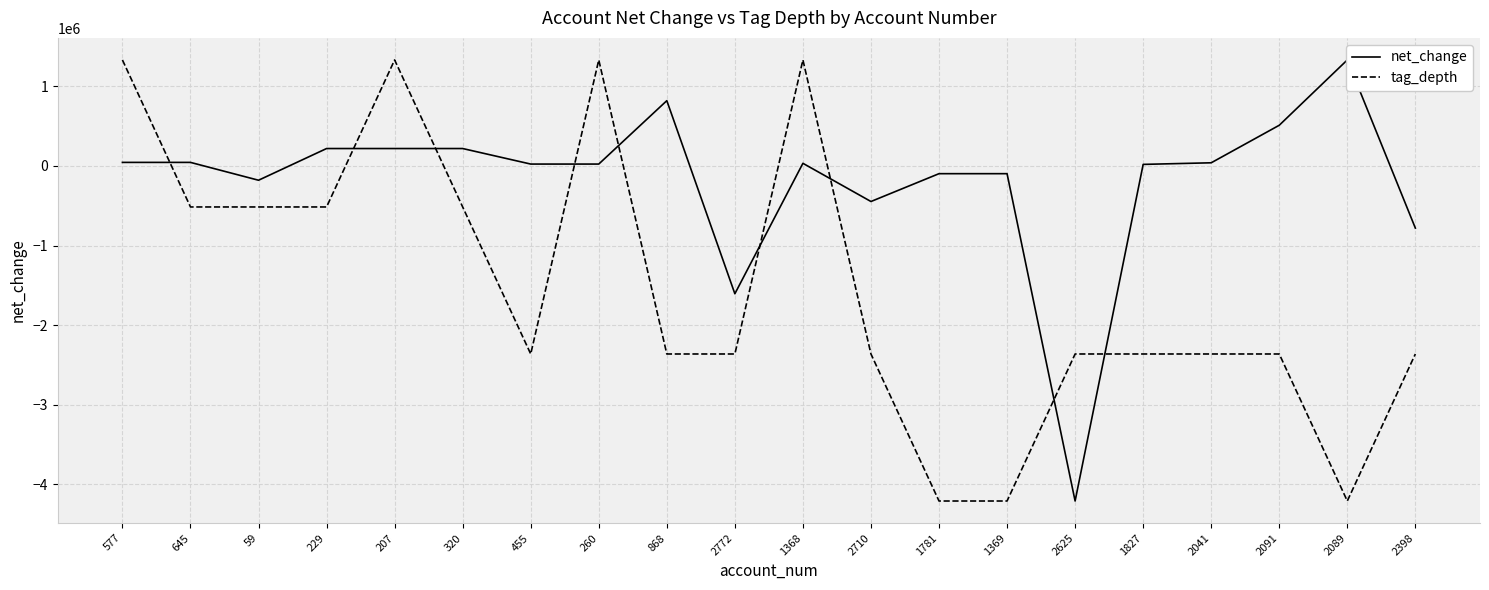

Between which two adjacent categories do net_change and tag_depth first intersect?

577 and 645